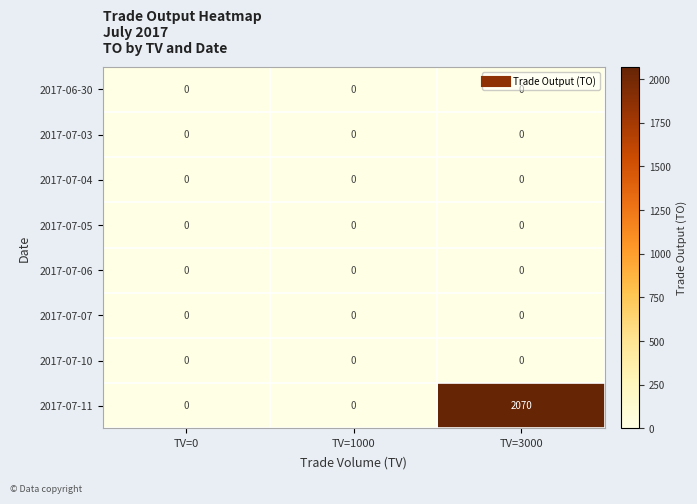

The 2017-07-05 series shows 0 at TV=3000. True or false?

True